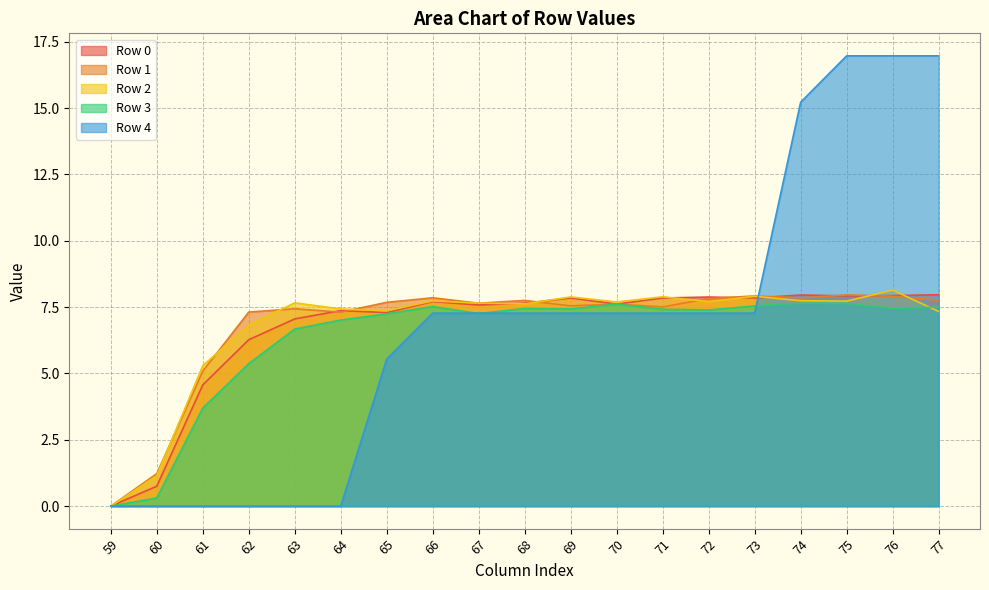

True or false: Row 1 has a value of 7.5 at 71.

True